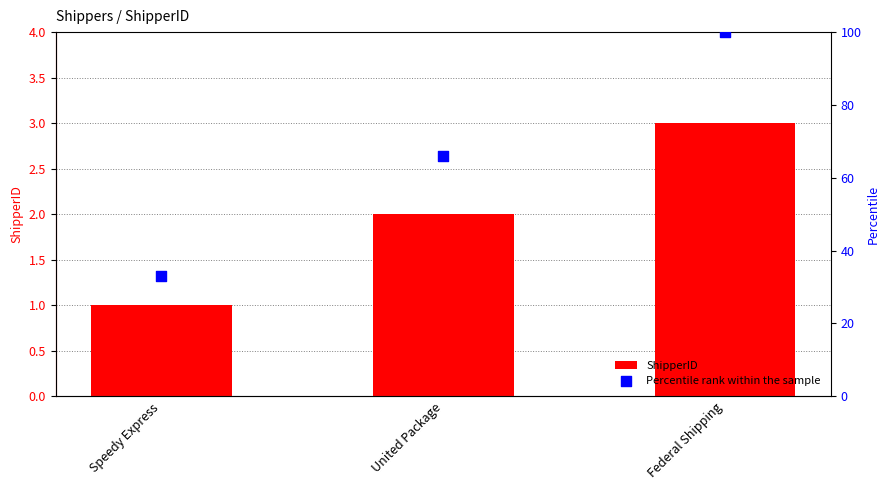

At how many categories does at least one series exceed 35?

2